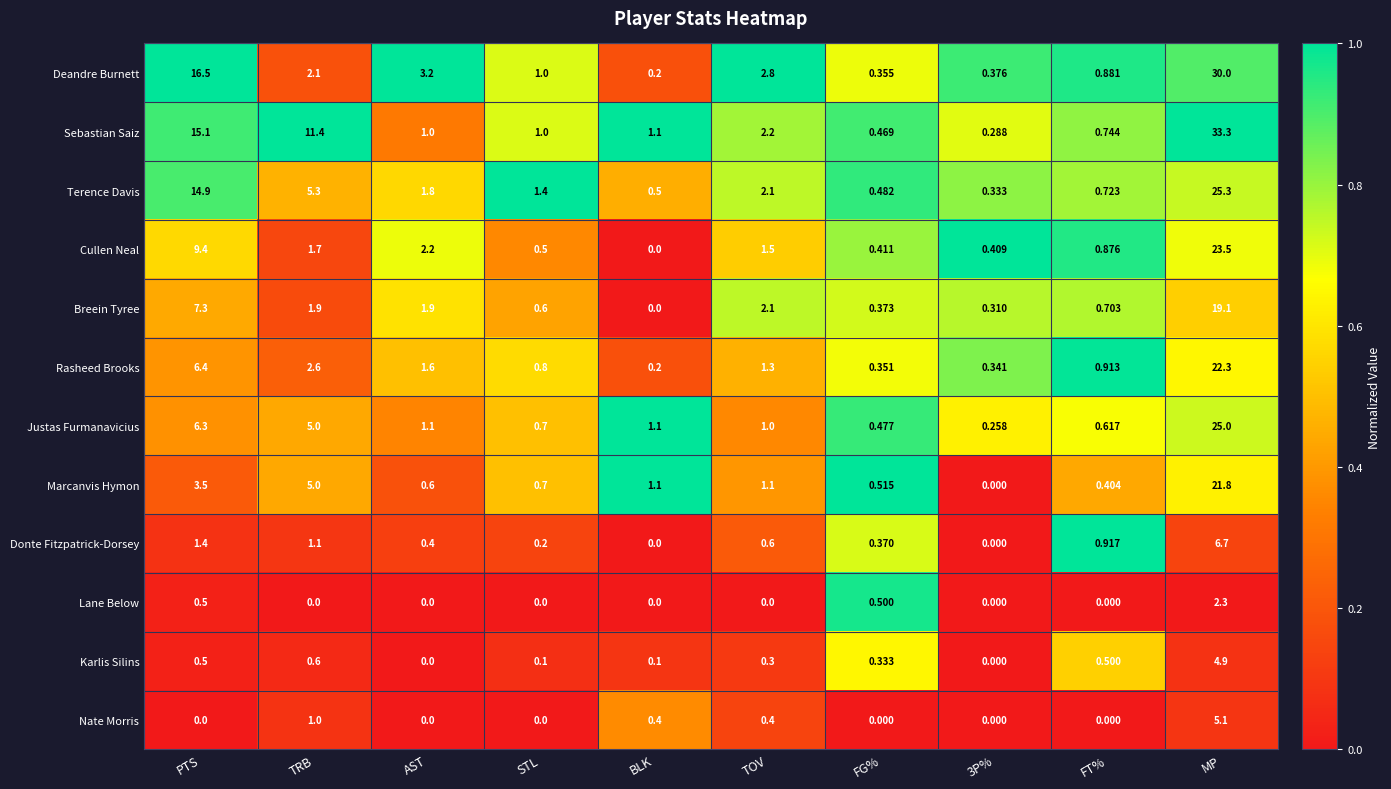

At which label is Deandre Burnett closest to 15?

PTS